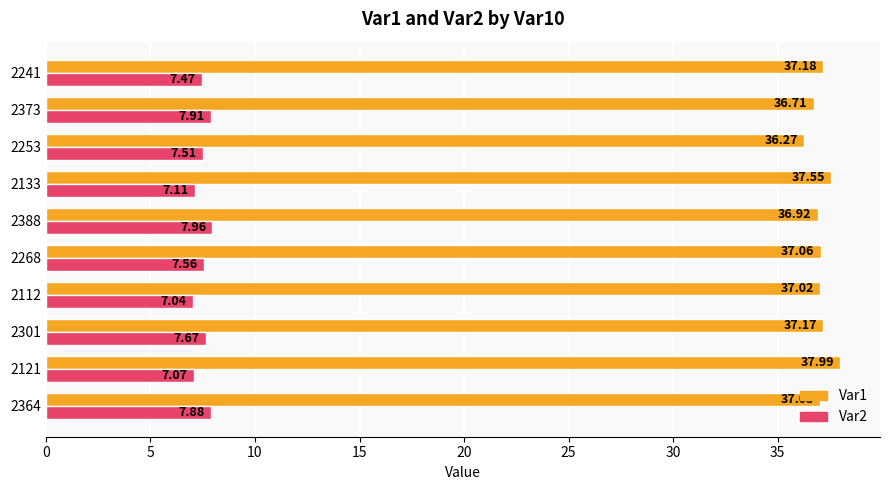

List the series in order of their peak value, highest first.

Var1, Var2